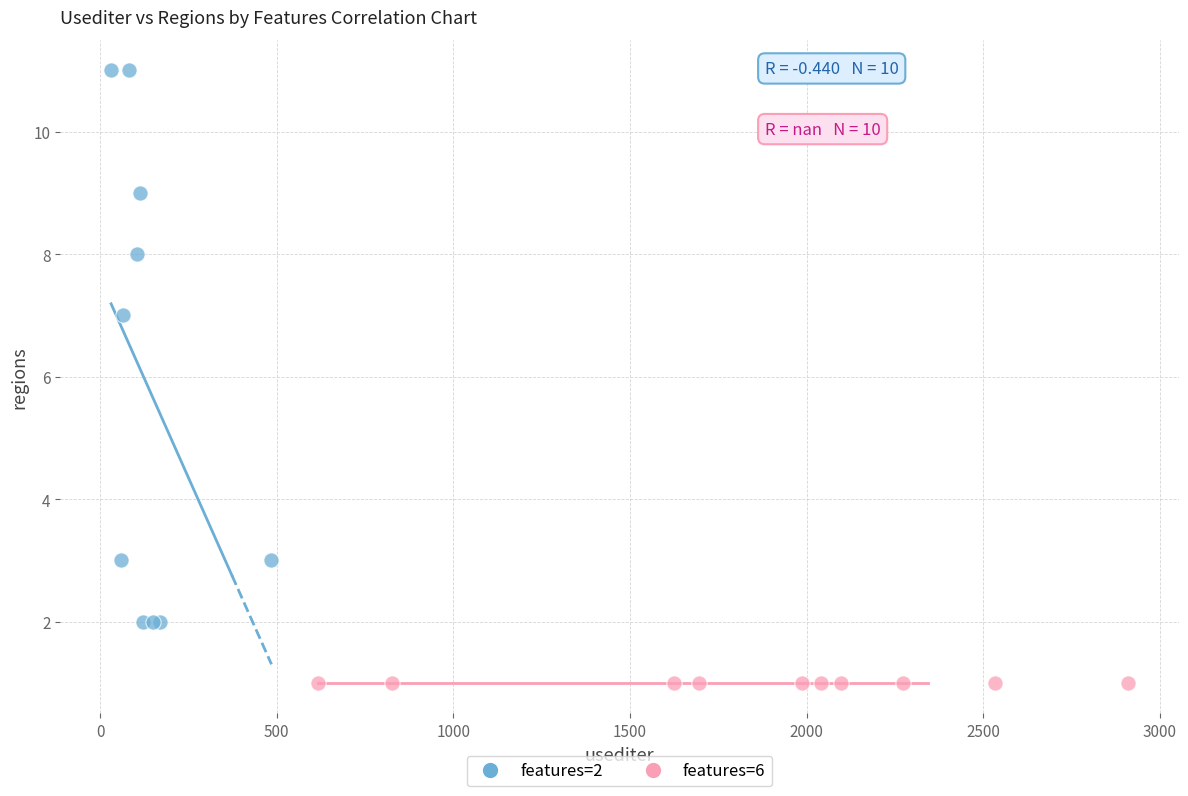

Which series reaches the minimum Y coordinate?

features=6